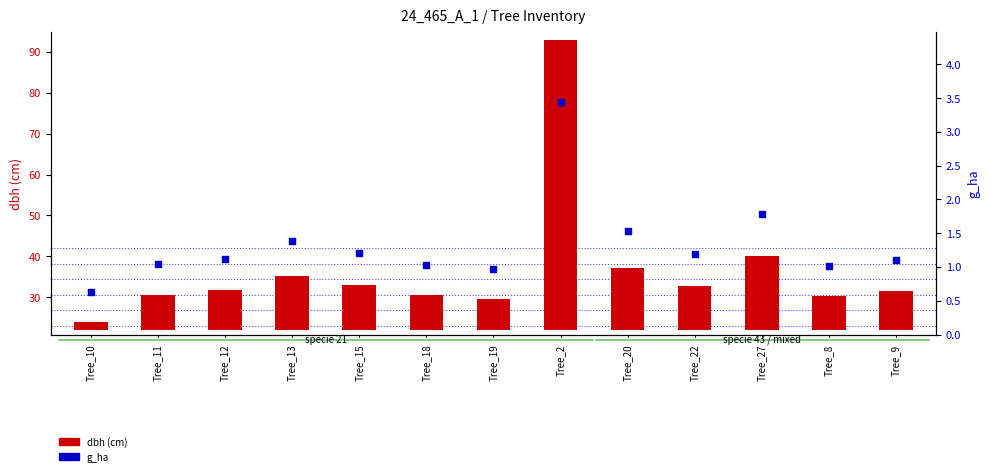

Which series has the largest total across all categories?

dbh (cm)